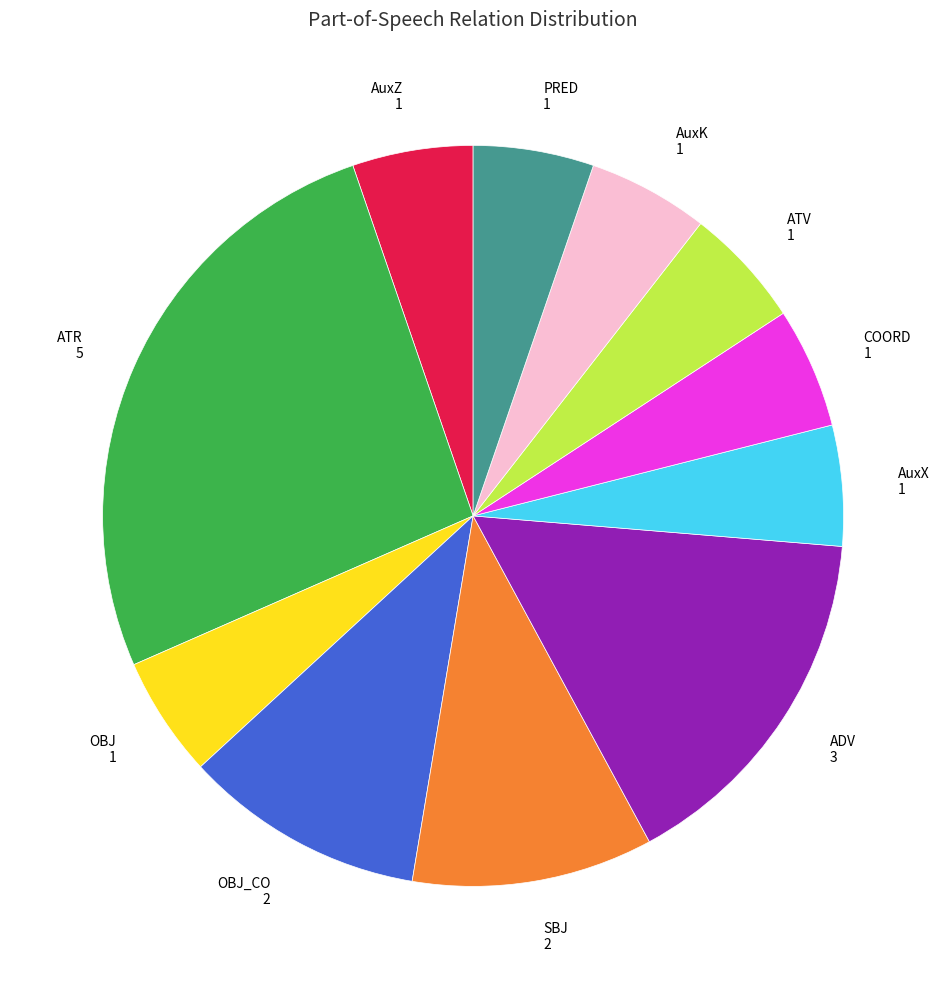

Do PRED and ATR together represent more than half of the pie?

No